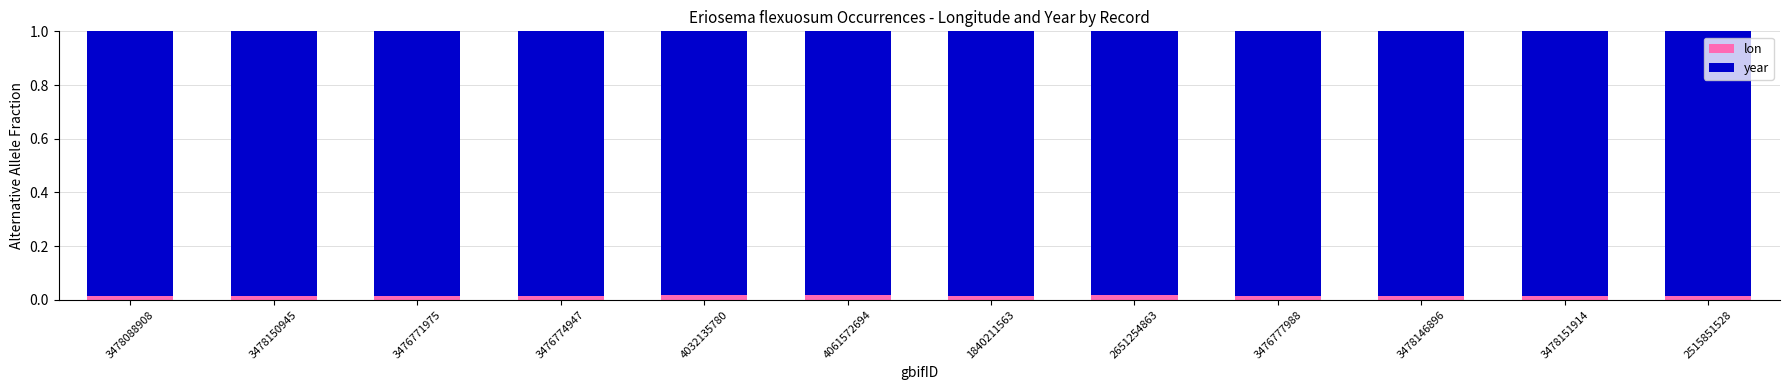

How many lon values are between 0 and 1?

12